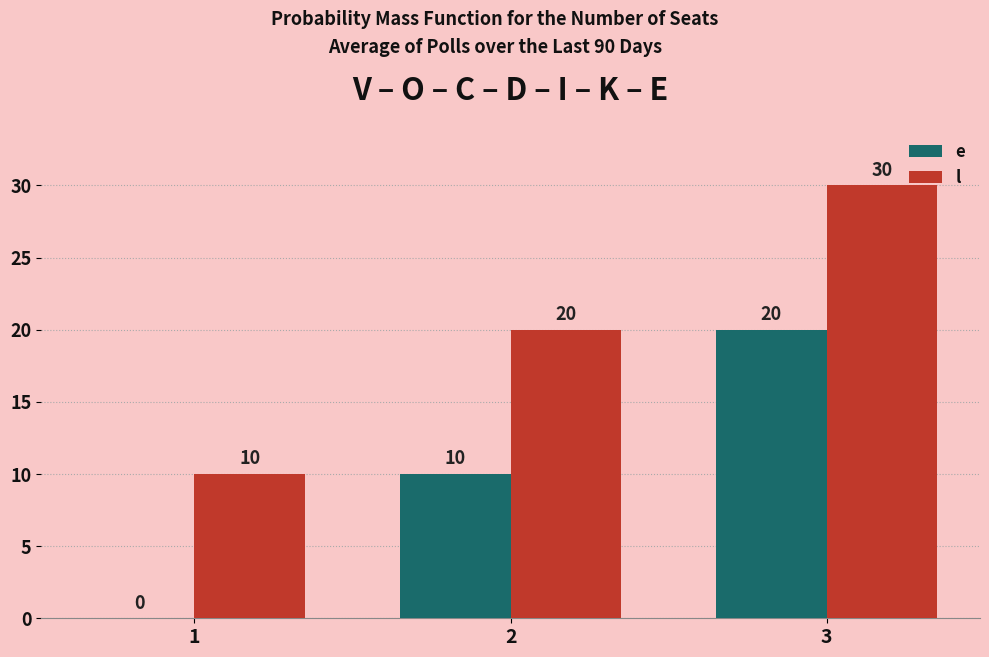

Which series has the largest total across all categories?

l